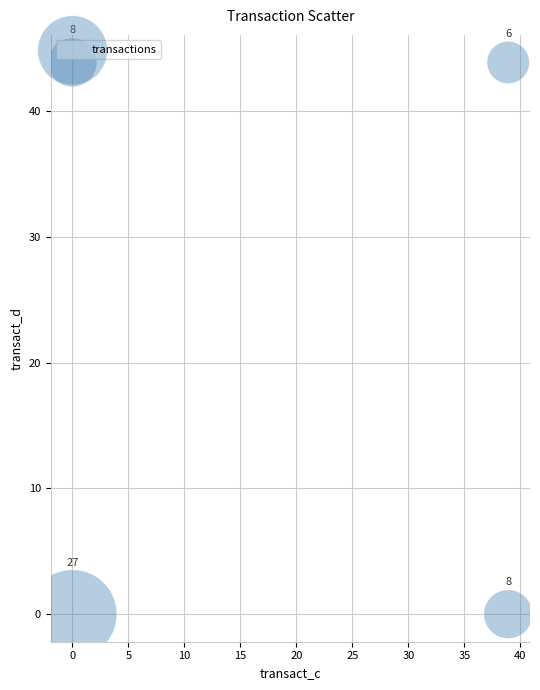

What is the range of X values (max minus min)?

38.9